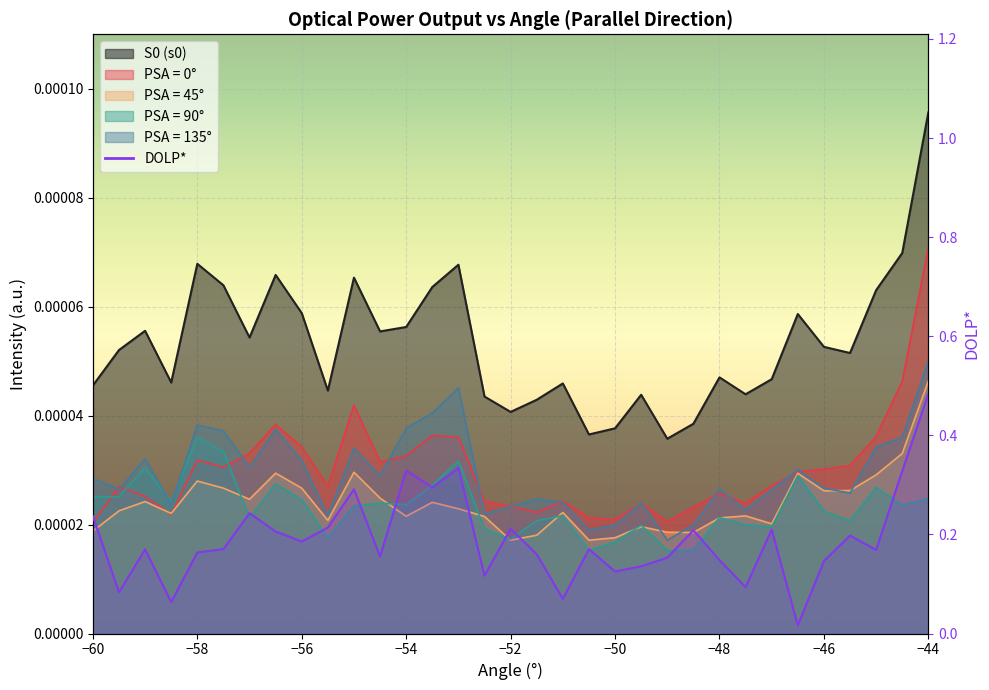

The PSA_135 series shows 0.0 at −52. True or false?

True